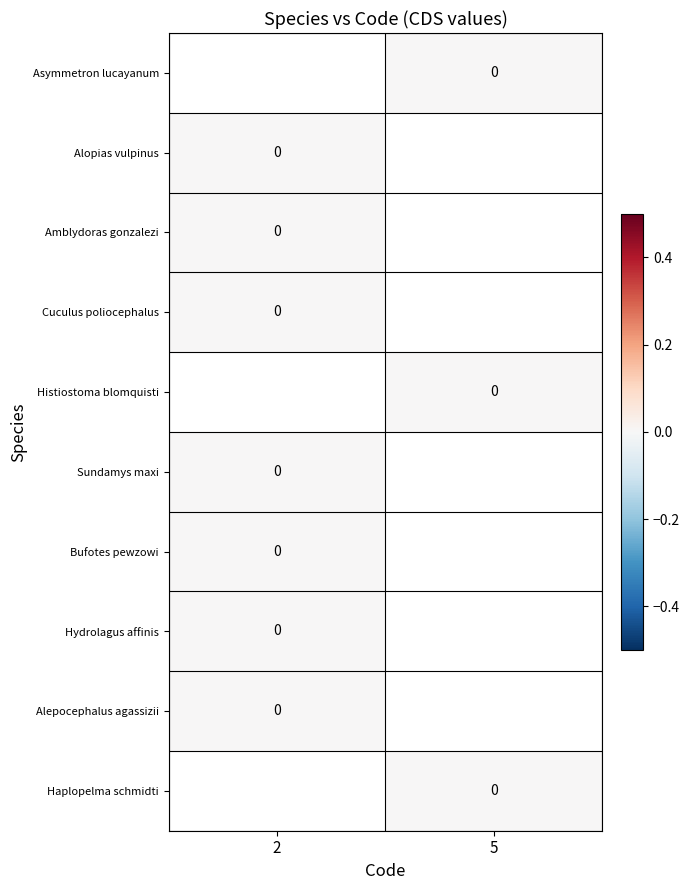

At which label does Sundamys maxi reach its minimum?

2